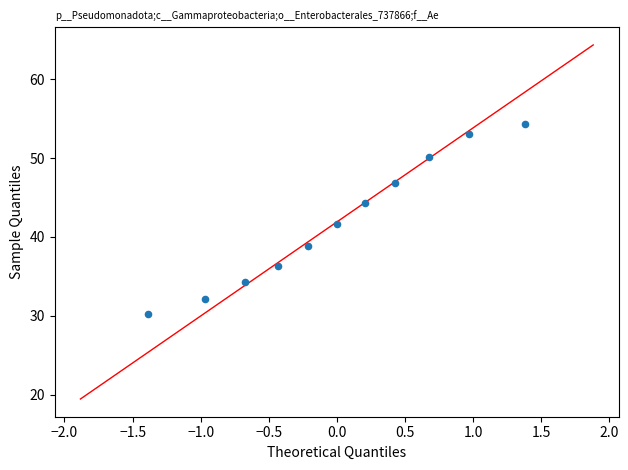

What is the average Y value?

42.0